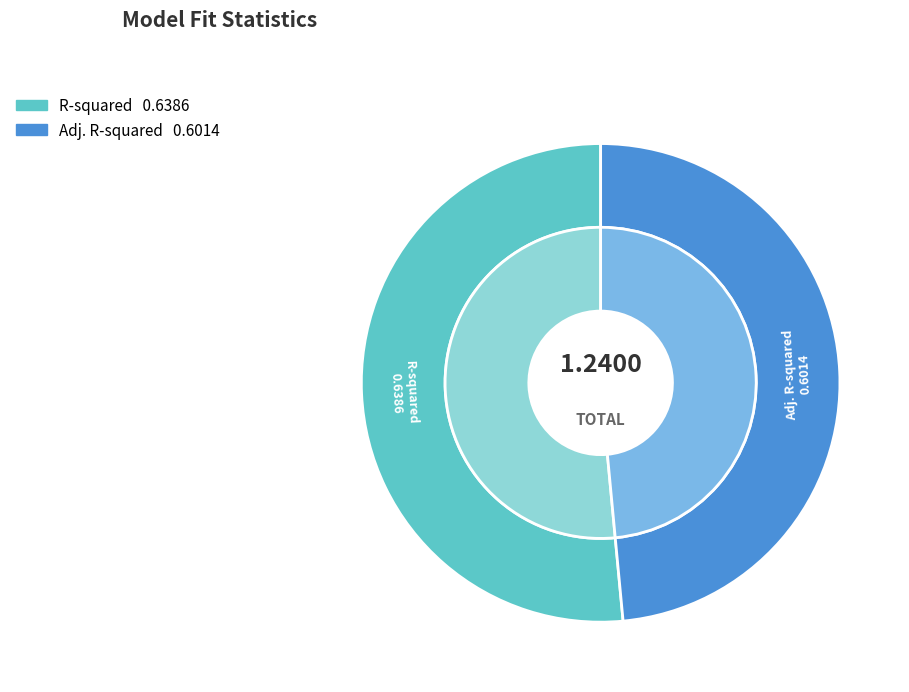

Does Adj. R-squared account for over 50% of the chart?

No